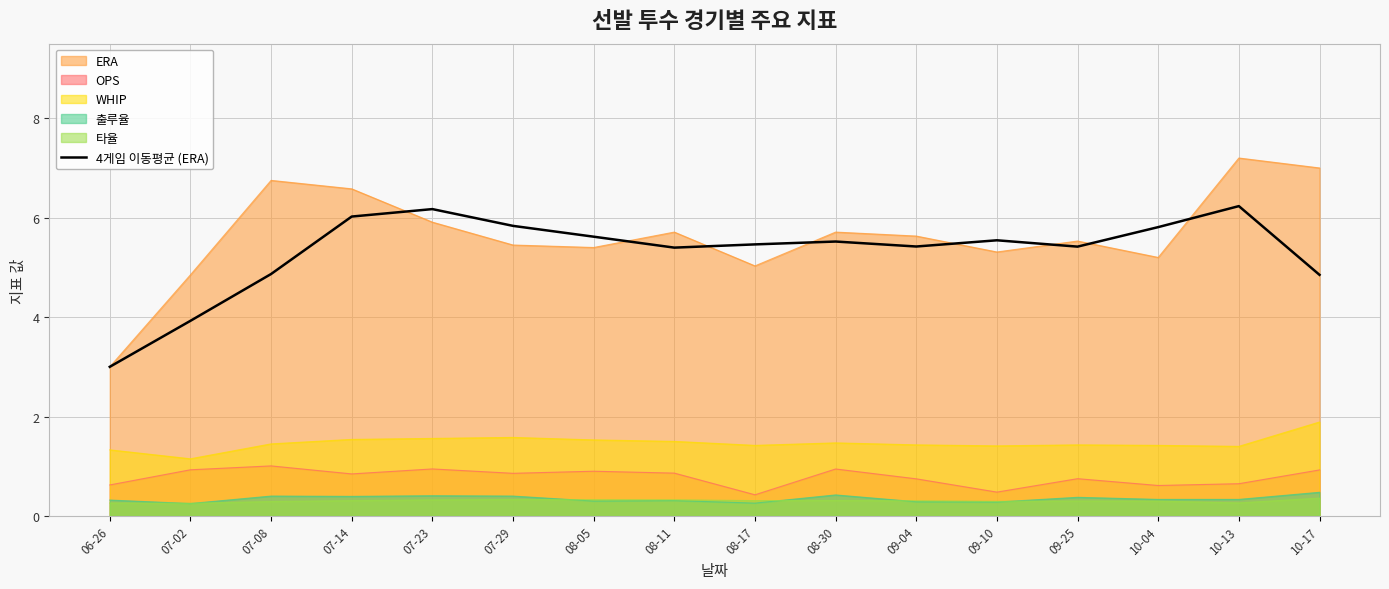

What is the label of the 2nd point from the left?

07-02